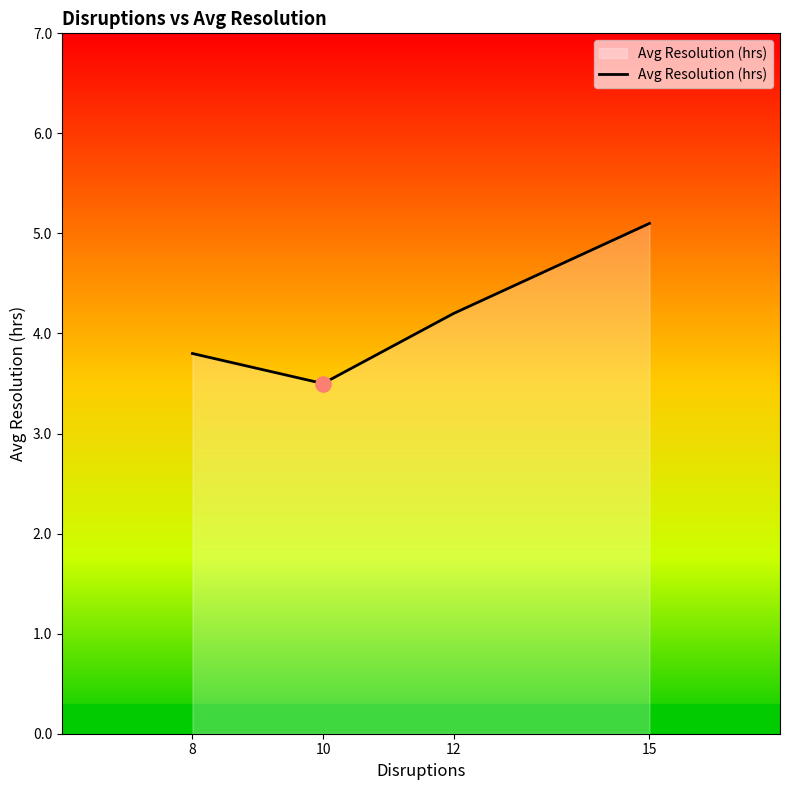

Between 15 and 8, which is larger?

15